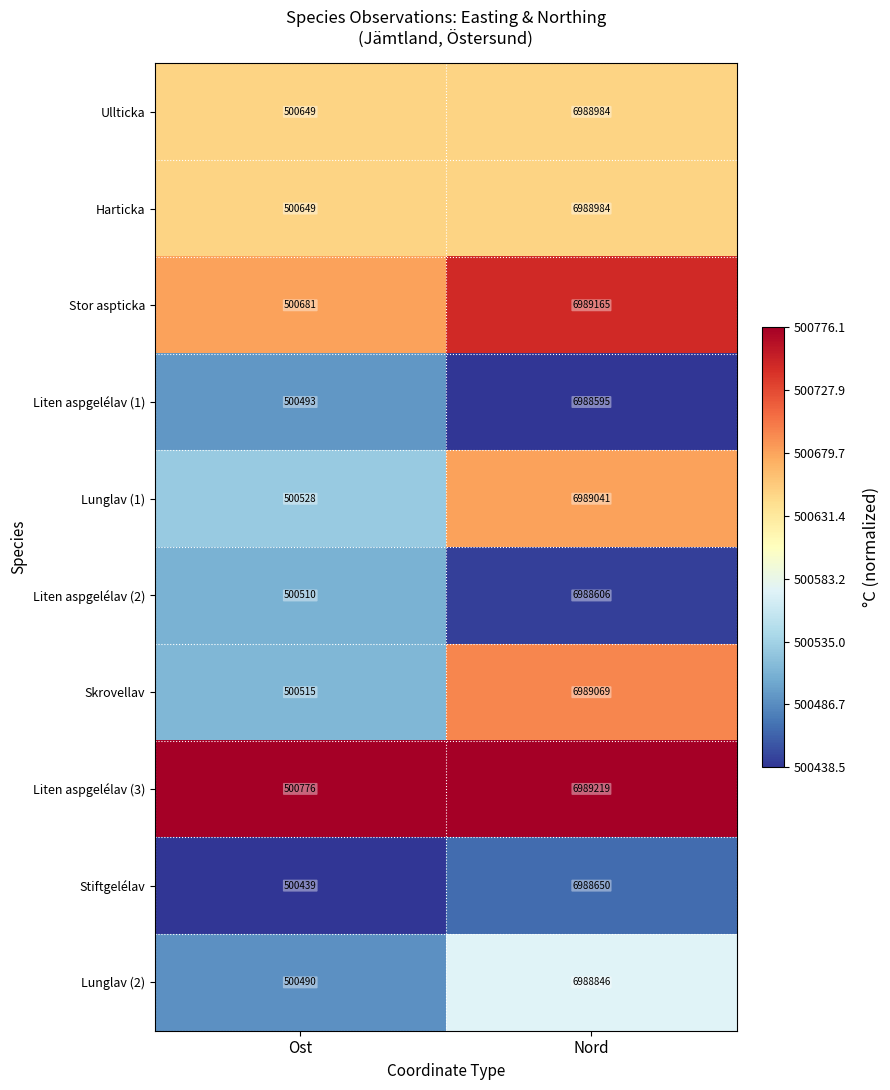

What is the total value across all series at Ost?

5005730